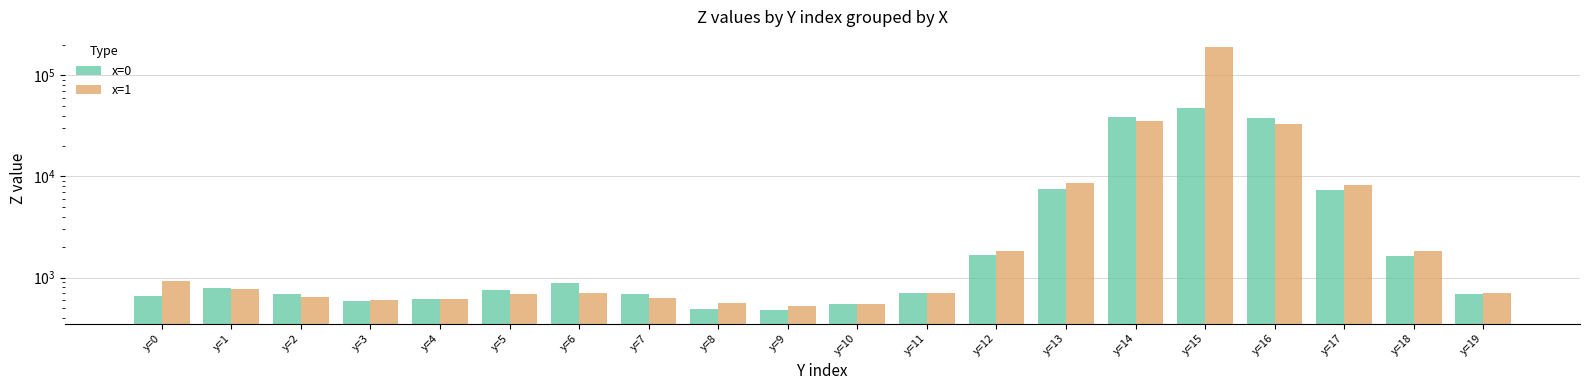

List the series in order of their overall mean, lowest first.

x=0, x=1